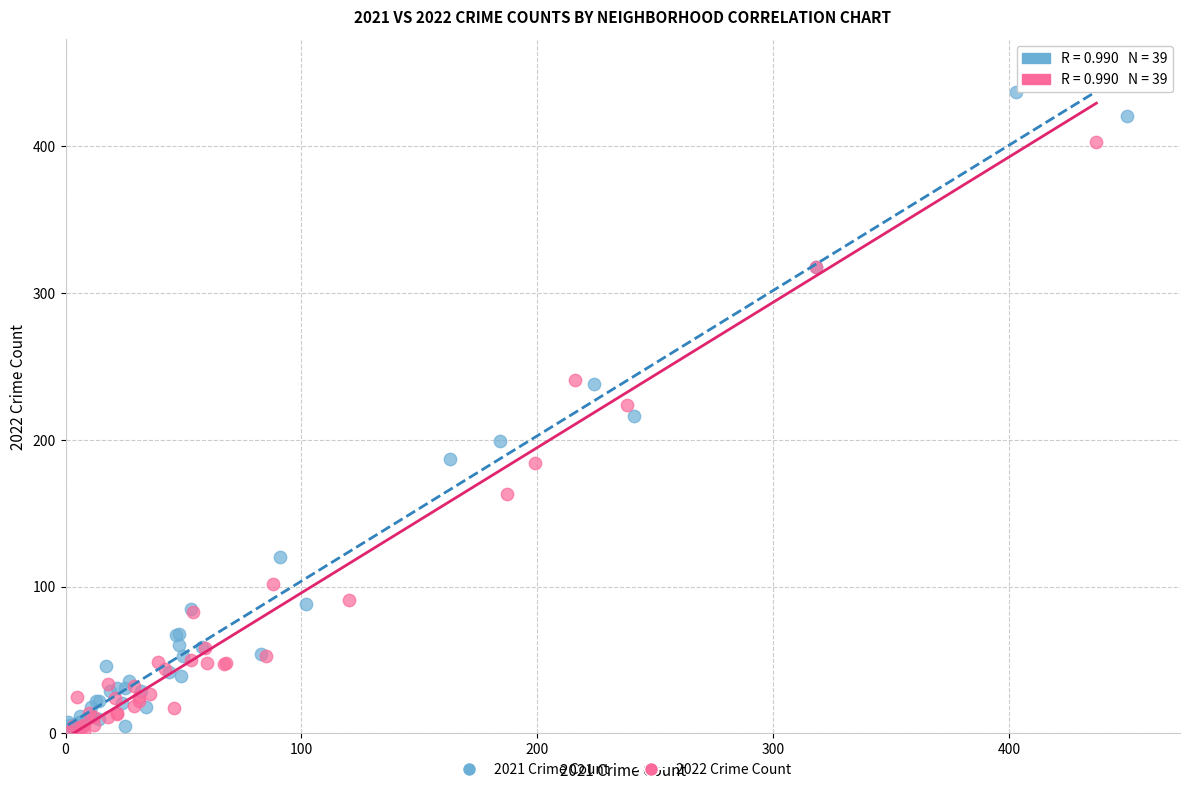

What are all the series names shown in the legend?

2021 Crime Count, 2022 Crime Count